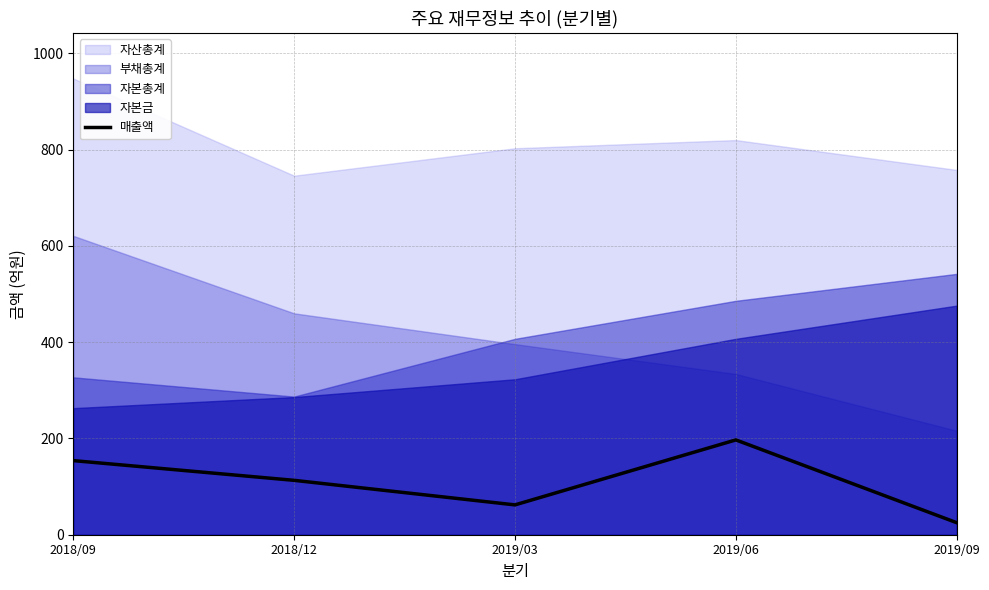

How many data points are above 113?

2